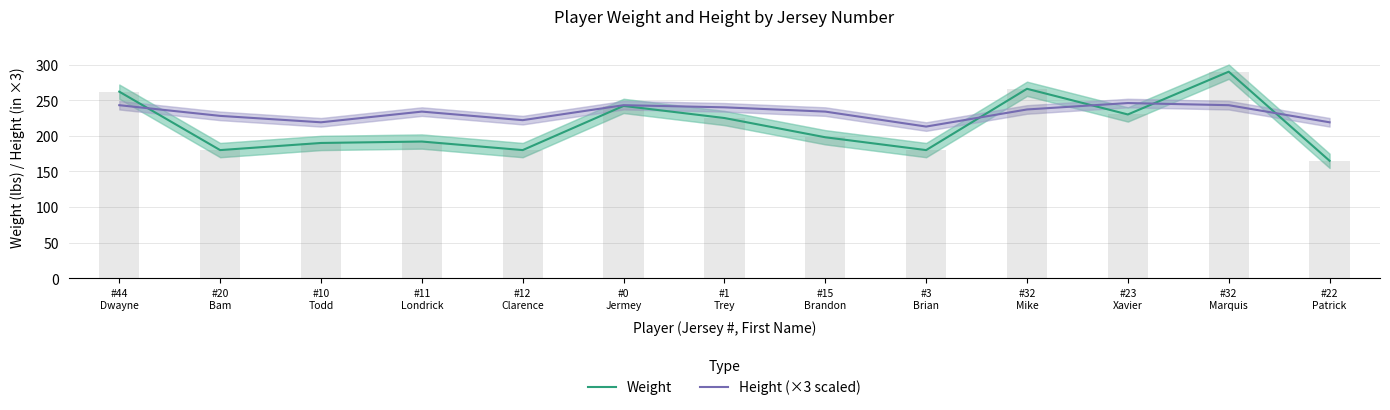

At which category is the sum across all series the highest?

#32
Marquis